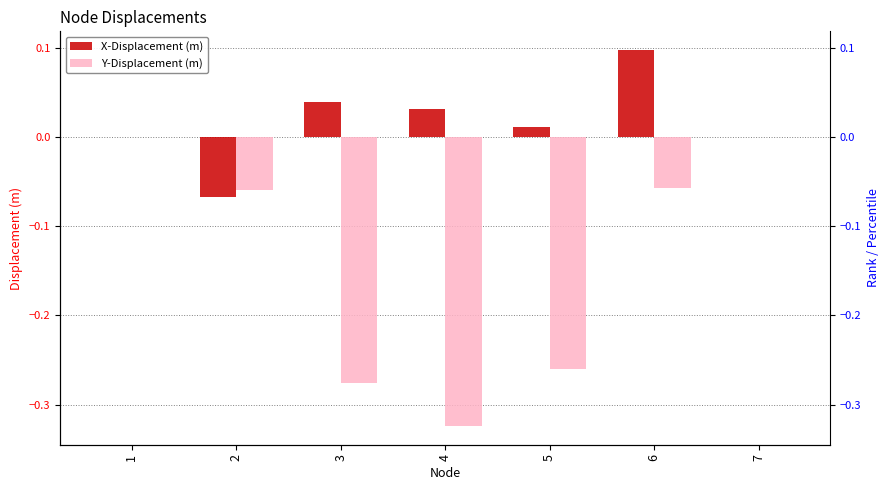

Which series has the largest total across all categories?

X-Displacement (m)